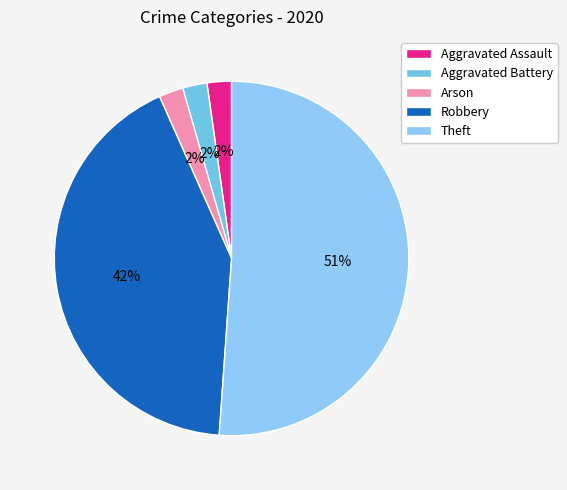

To the nearest percent, what portion does Aggravated Assault represent?

2%